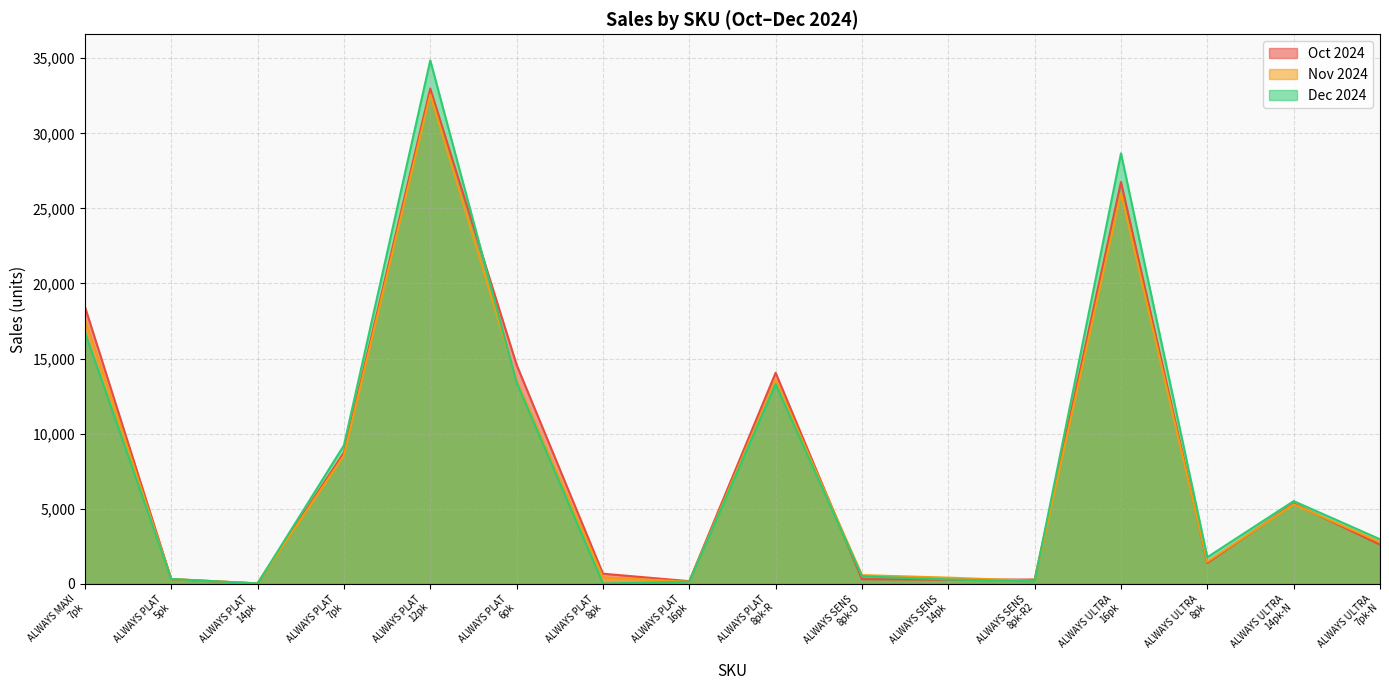

At how many categories does at least one series exceed 1091?

9